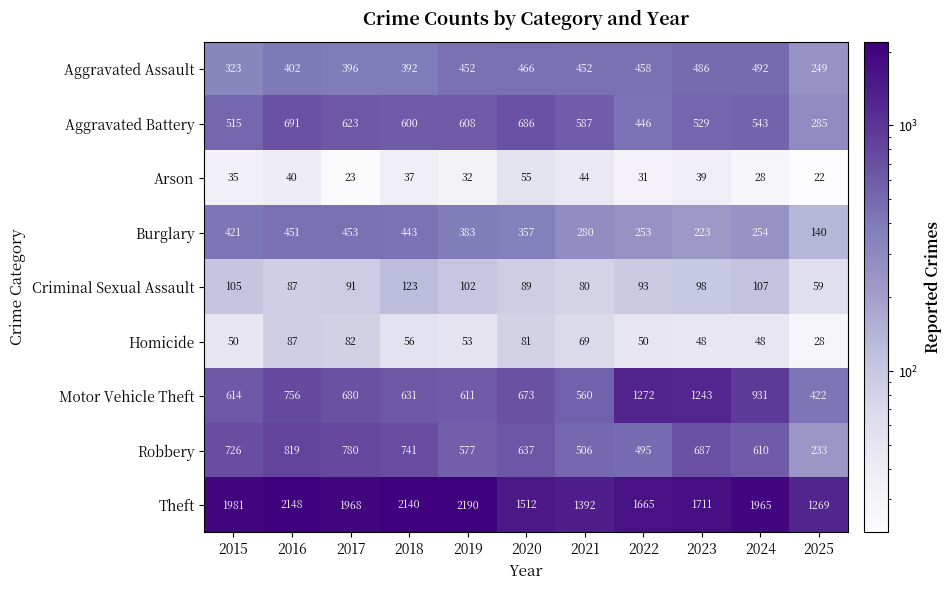

Rank the series at 2025 from highest to lowest value.

Theft, Motor Vehicle Theft, Aggravated Battery, Aggravated Assault, Robbery, Burglary, Criminal Sexual Assault, Homicide, Arson